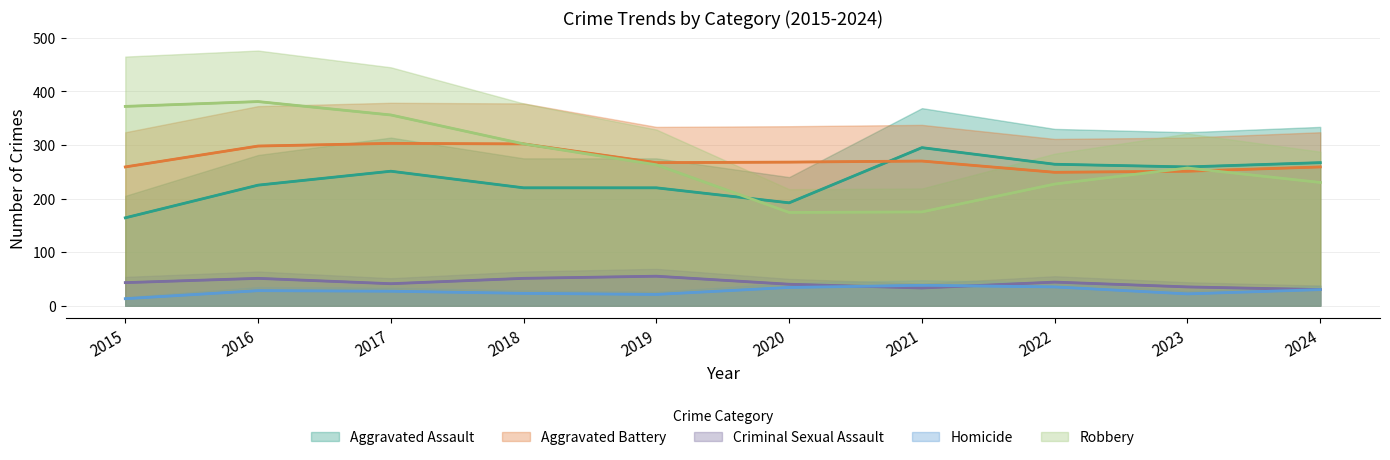

True or false: Homicide has a value of 21 at 2019.

True